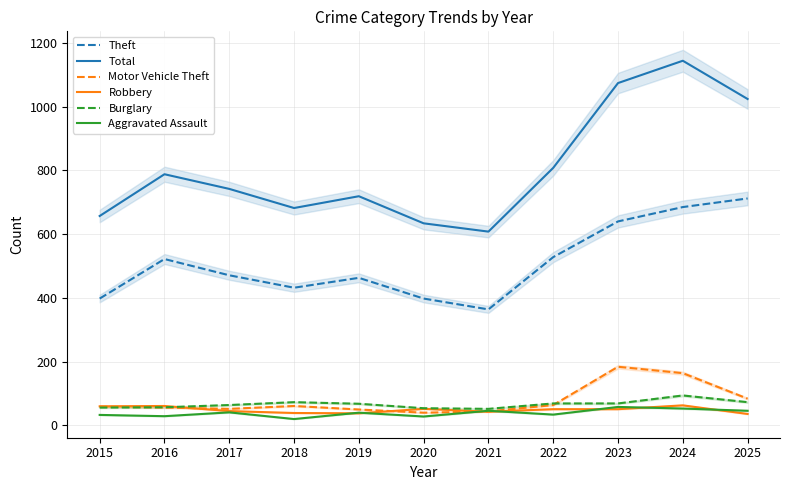

Is it true that Burglary equals 100 at 2017?

False